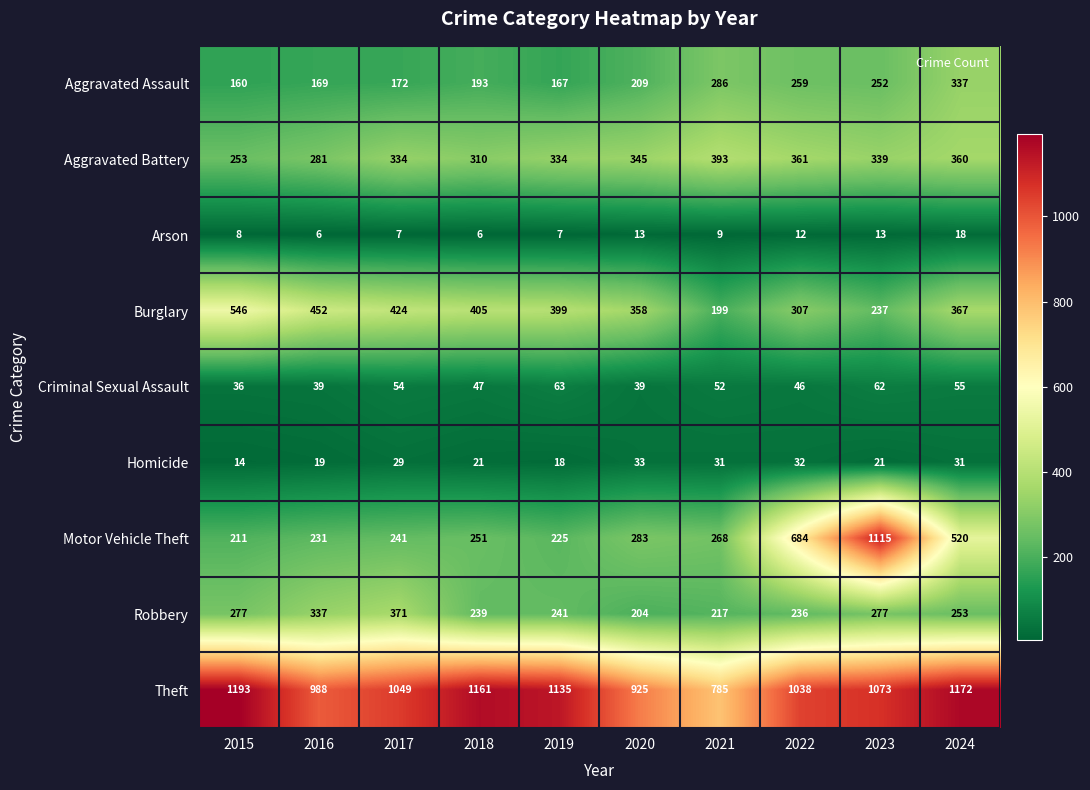

What is the difference between the highest and lowest values at 2023?

1102